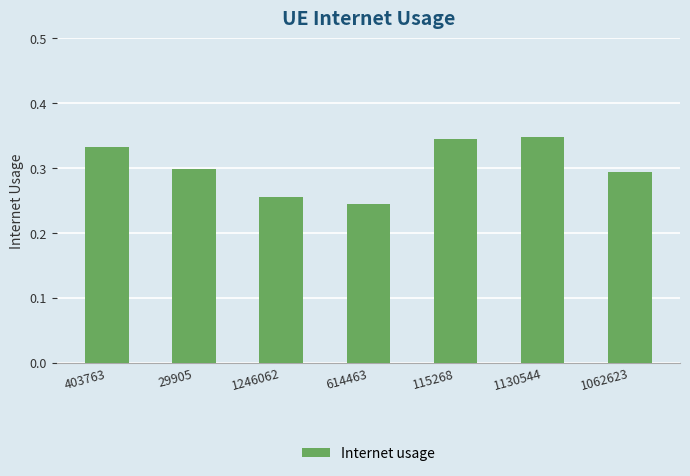

Which category has the lowest value across all series?

614463